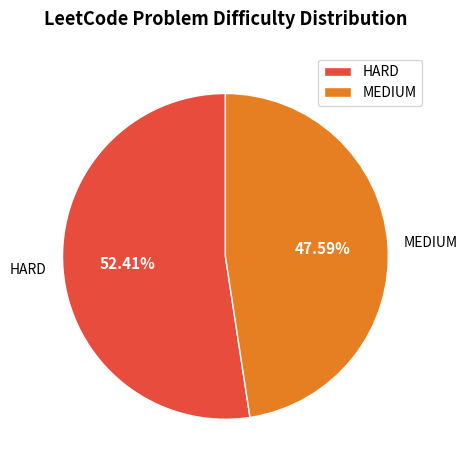

To the nearest percent, what is the difference between the MEDIUM and HARD slice percentages?

5%